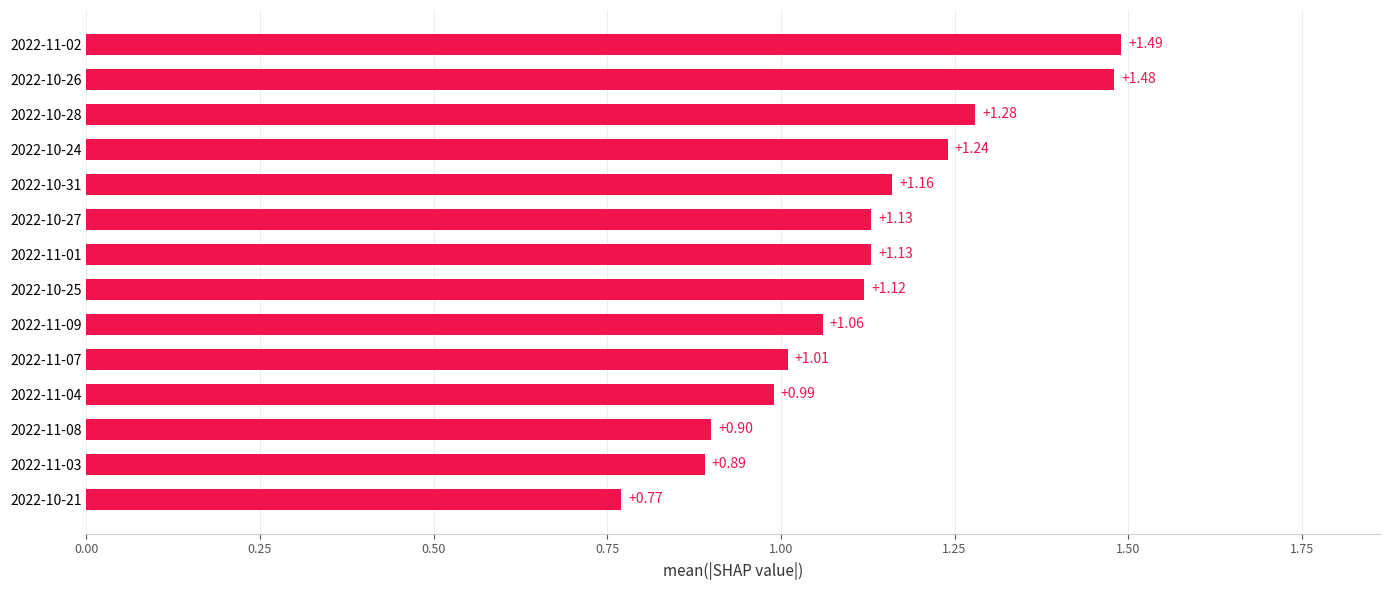

What is the change in value from 2022-10-21 to 2022-11-02?

+0.7